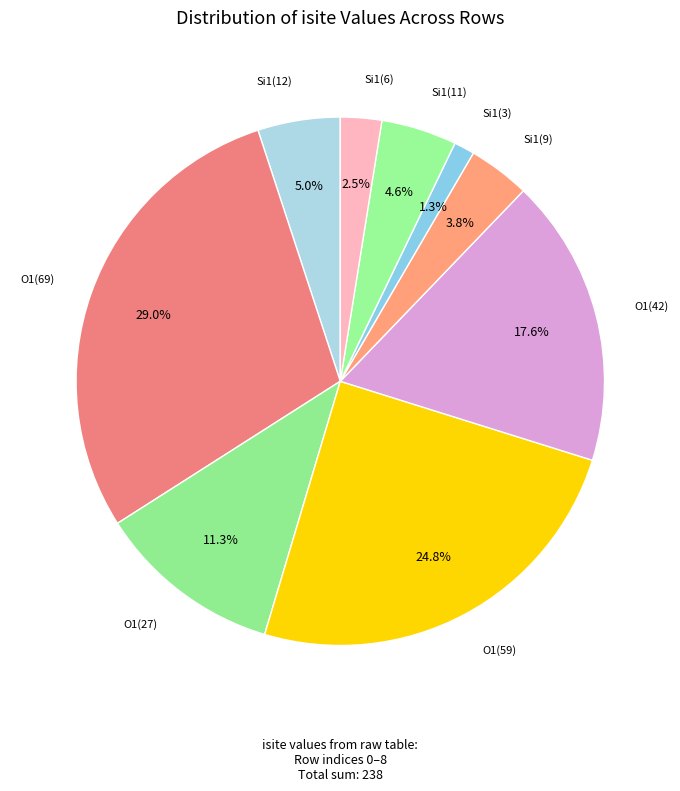

Which slice is the smallest?

Si1(3)